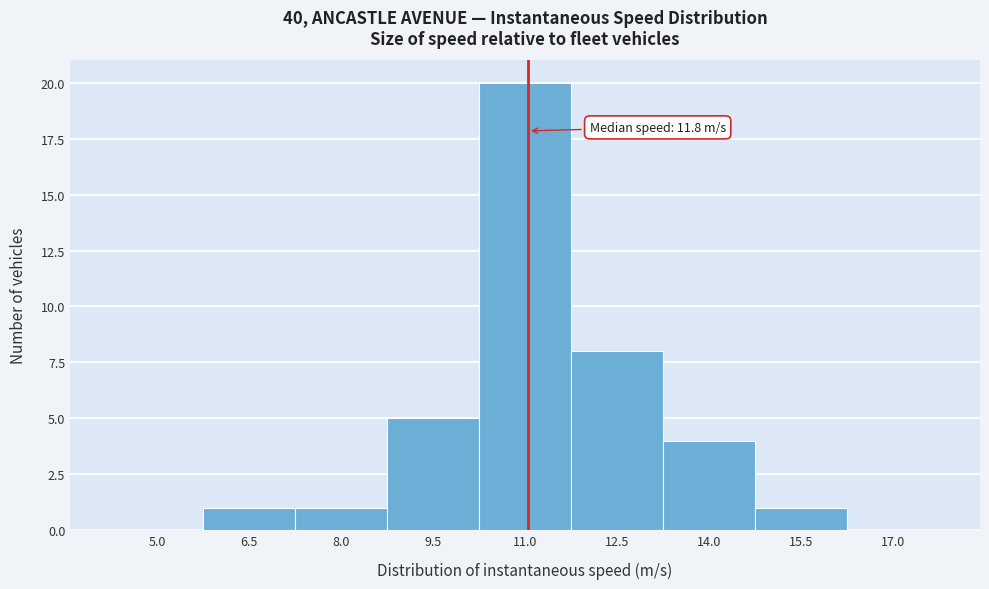

Reading left to right, extract all data points from this chart.

5.0=0	6.5=1	8.0=1	9.5=5	11.0=20	12.5=8	14.0=4	15.5=1	17.0=0